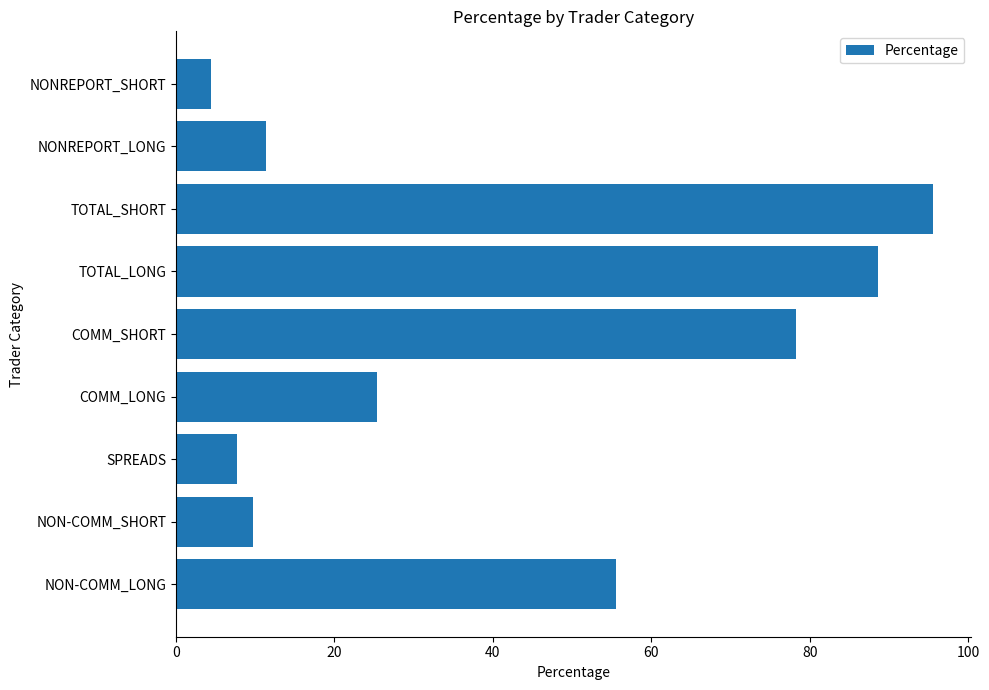

List the labels in order of value, smallest first.

NONREPORT_SHORT, SPREADS, NON-COMM_SHORT, NONREPORT_LONG, COMM_LONG, NON-COMM_LONG, COMM_SHORT, TOTAL_LONG, TOTAL_SHORT